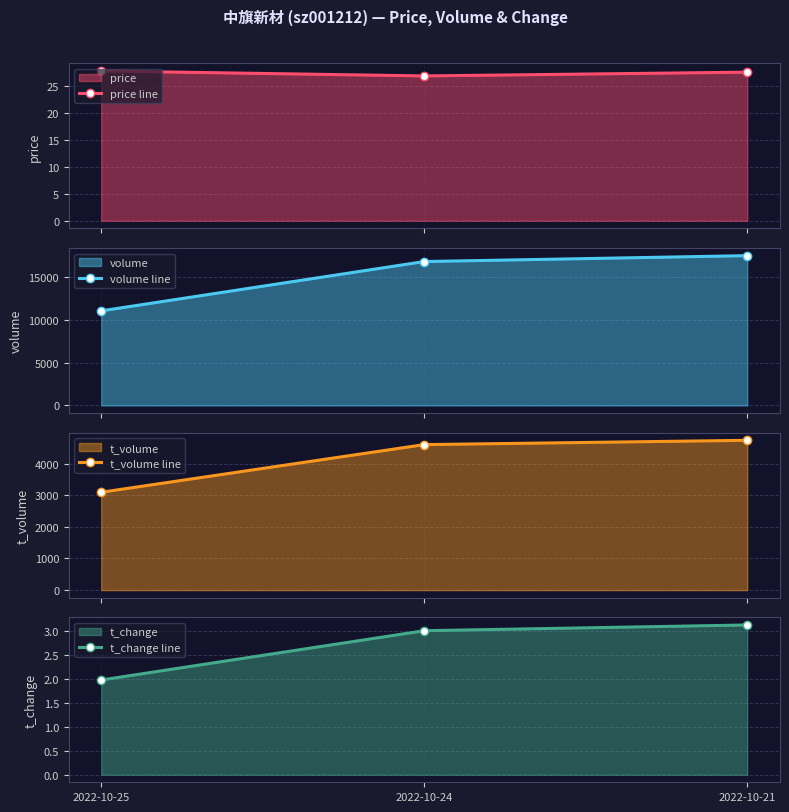

What value does the price line series have at 2022-10-24?

26.9